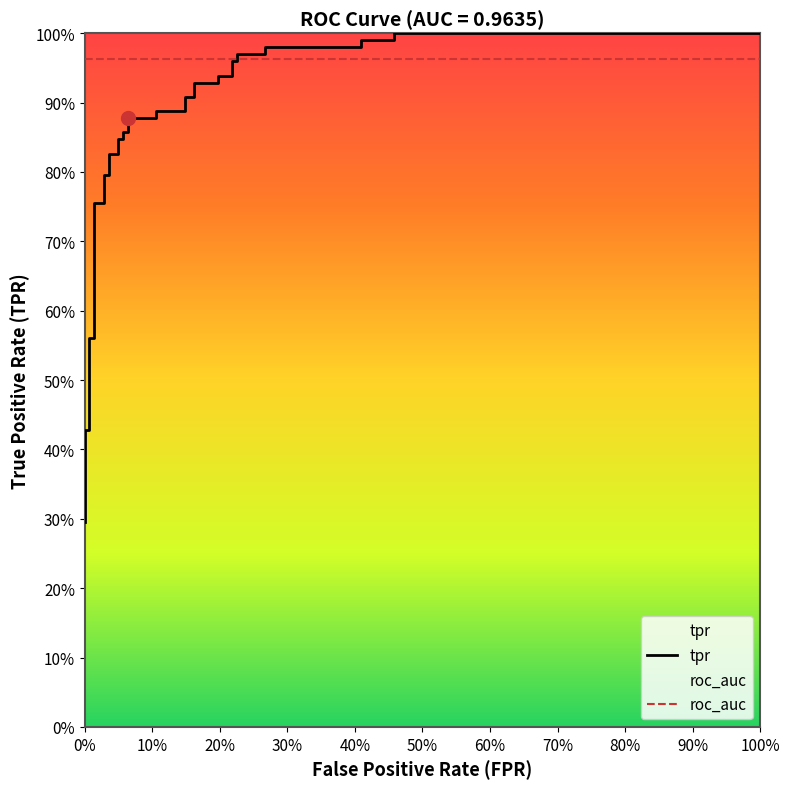

Is it true that the value at 100% is 0.5?

False